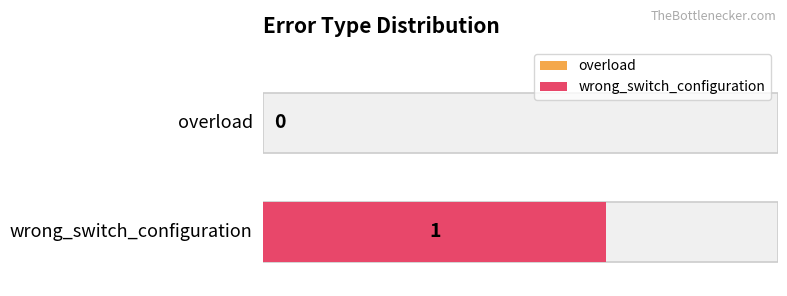

What is the change in value from overload to wrong_switch_configuration?

+1